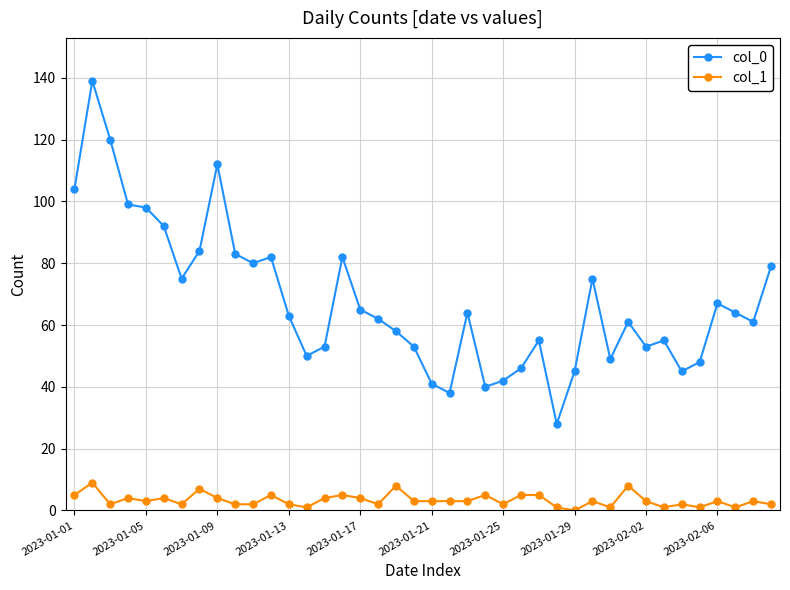

Rank the series by their maximum value, from highest to lowest.

col_0, col_1